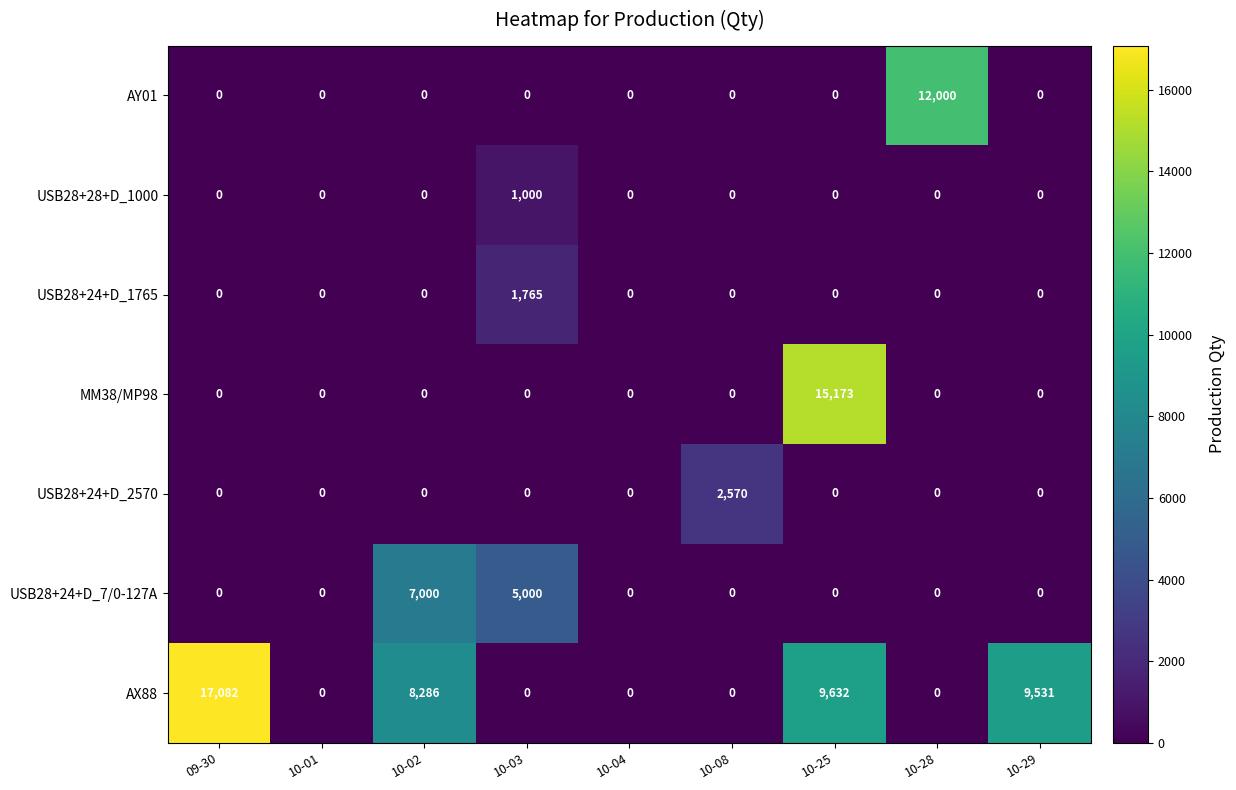

Where is USB28+24+D_7/0-127A nearest to the value 3500?

10-03